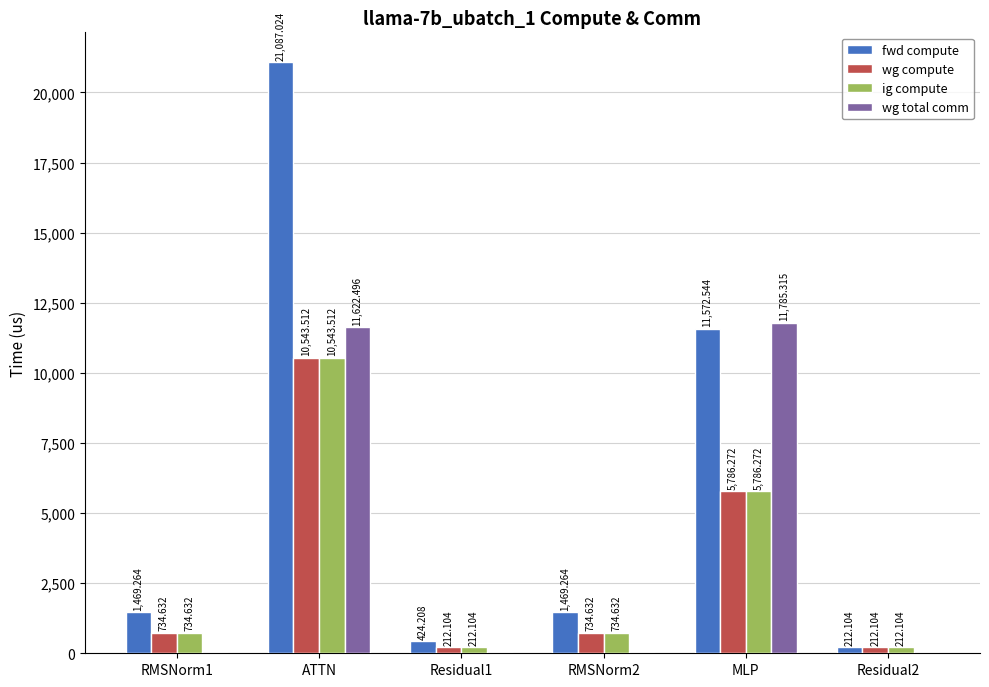

Between RMSNorm2 and Residual2, which series saw the biggest shift?

fwd compute